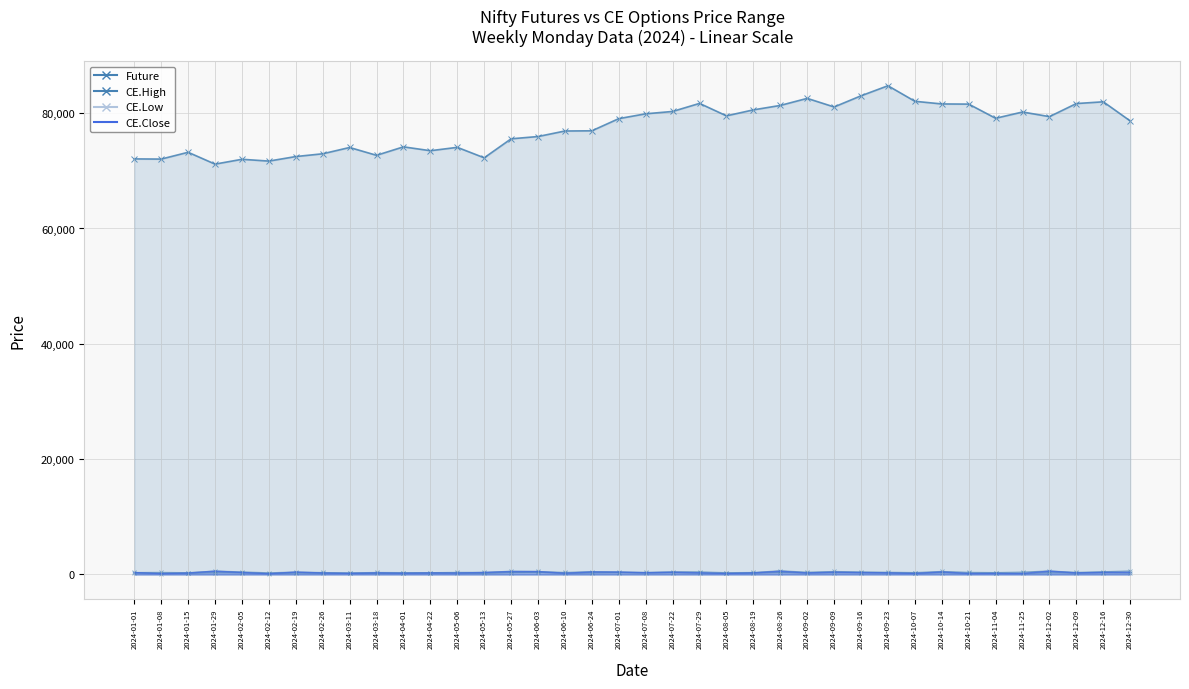

The Future series shows 151754.1 at 2024-09-23. True or false?

False